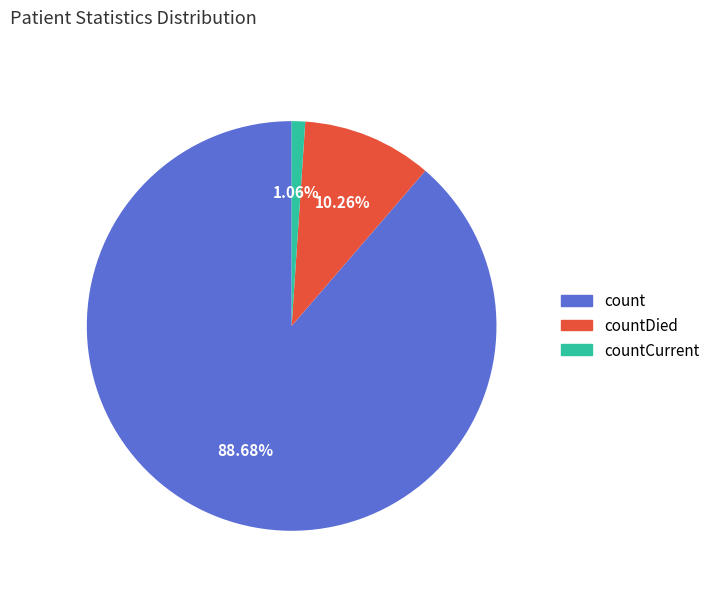

Is there any slice that represents more than half of the pie?

Yes